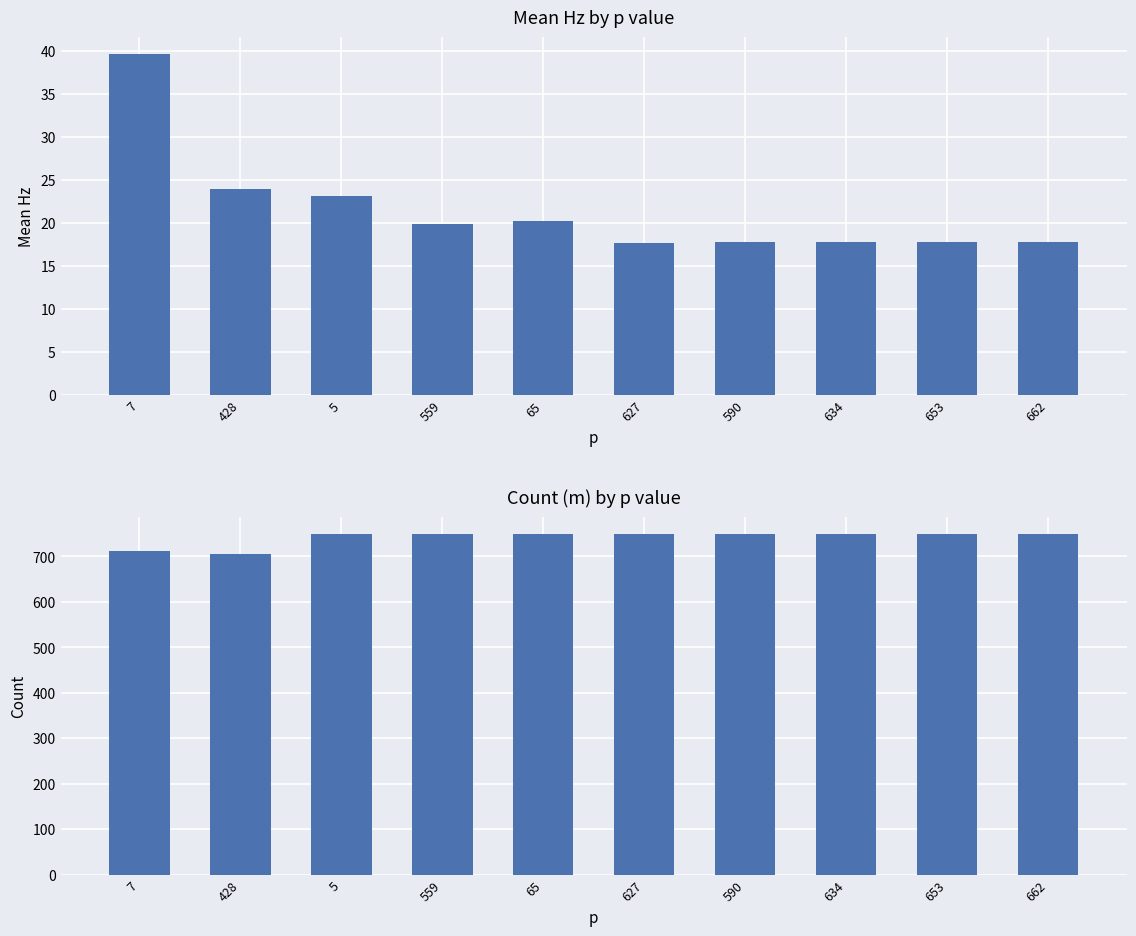

Reading right to left, what are all the values shown in this chart?

mean_hz: 17.7	17.8	17.8	17.8	17.7	20.2	19.8	23.2	23.9	39.6
count: 750.0	750.0	750.0	750.0	750.0	750.0	750.0	750.0	706.0	712.0